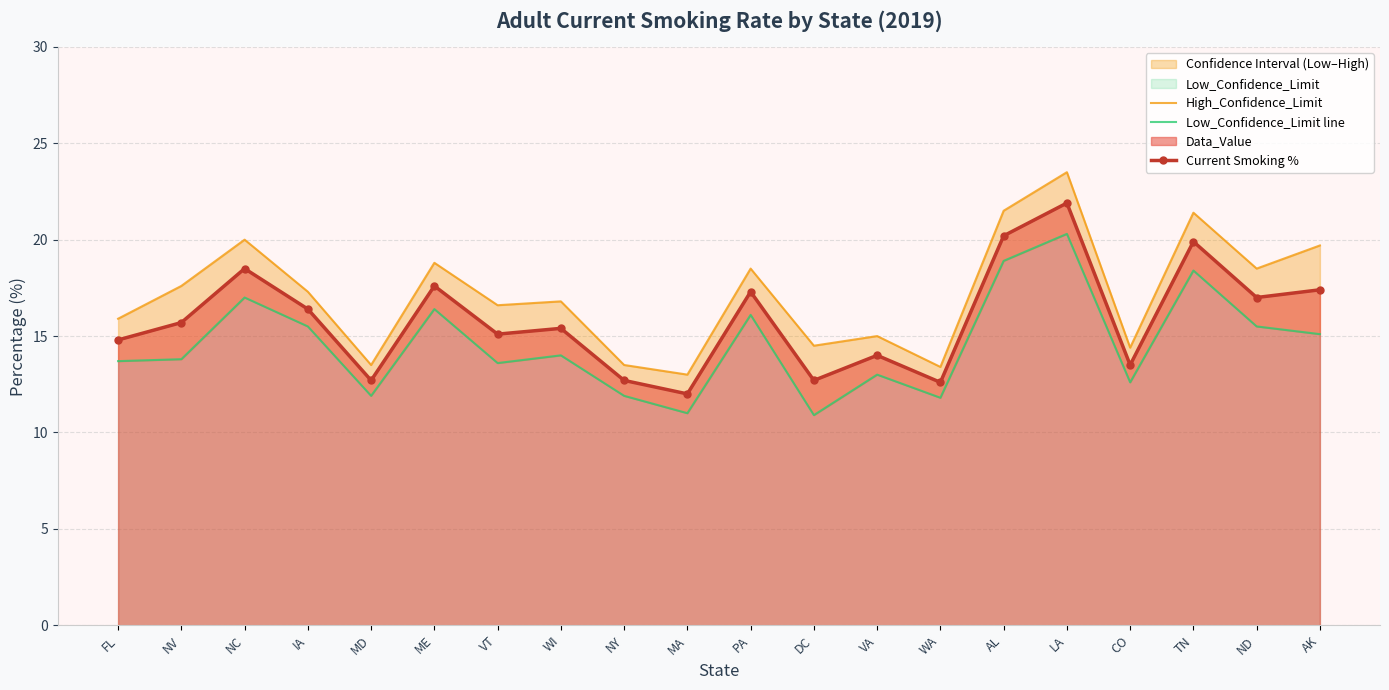

What is the highest value of the Low_Confidence_Limit line series?

20.3